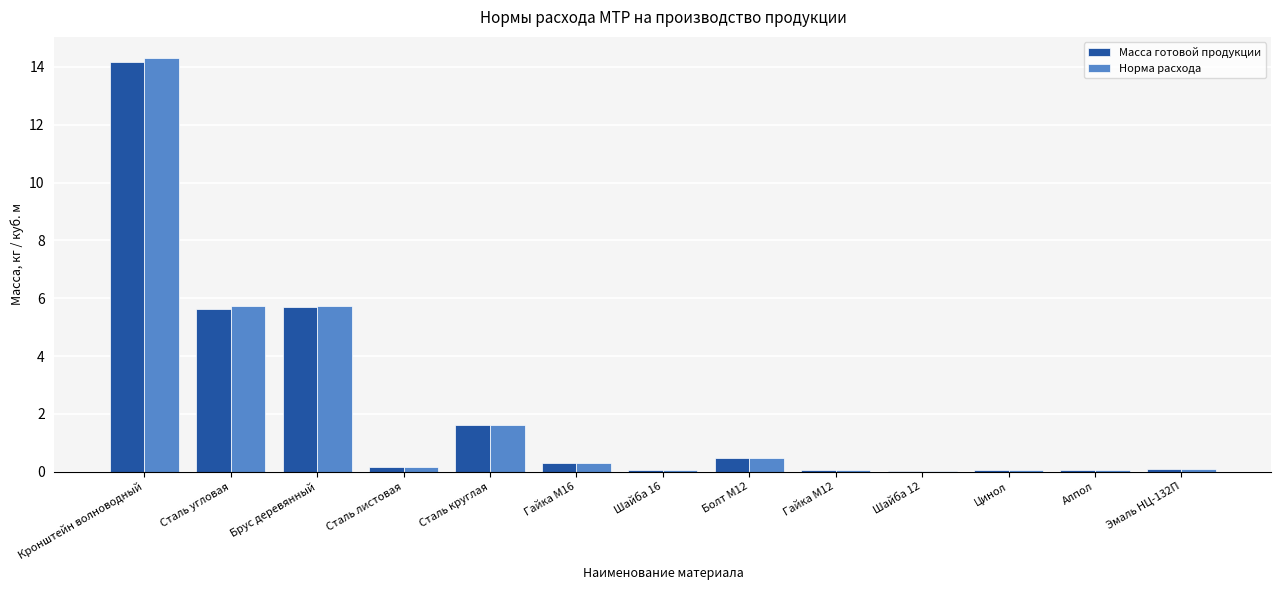

Are the bars horizontal?

No